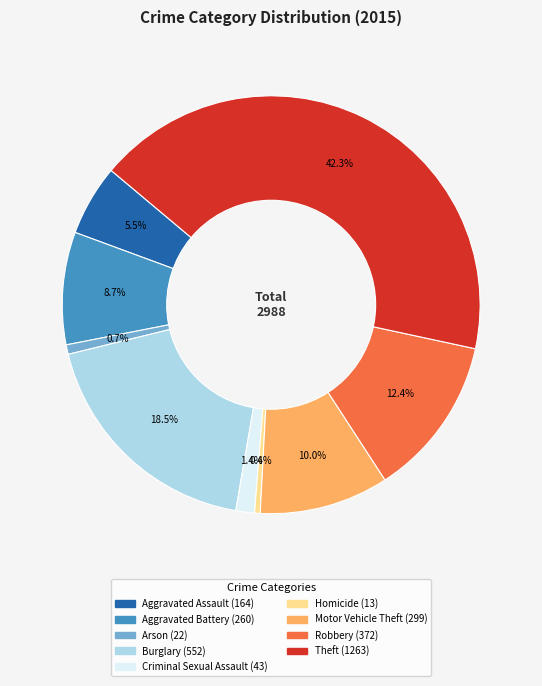

To the nearest percent, what is the difference between the Theft and Motor Vehicle Theft slice percentages?

32%